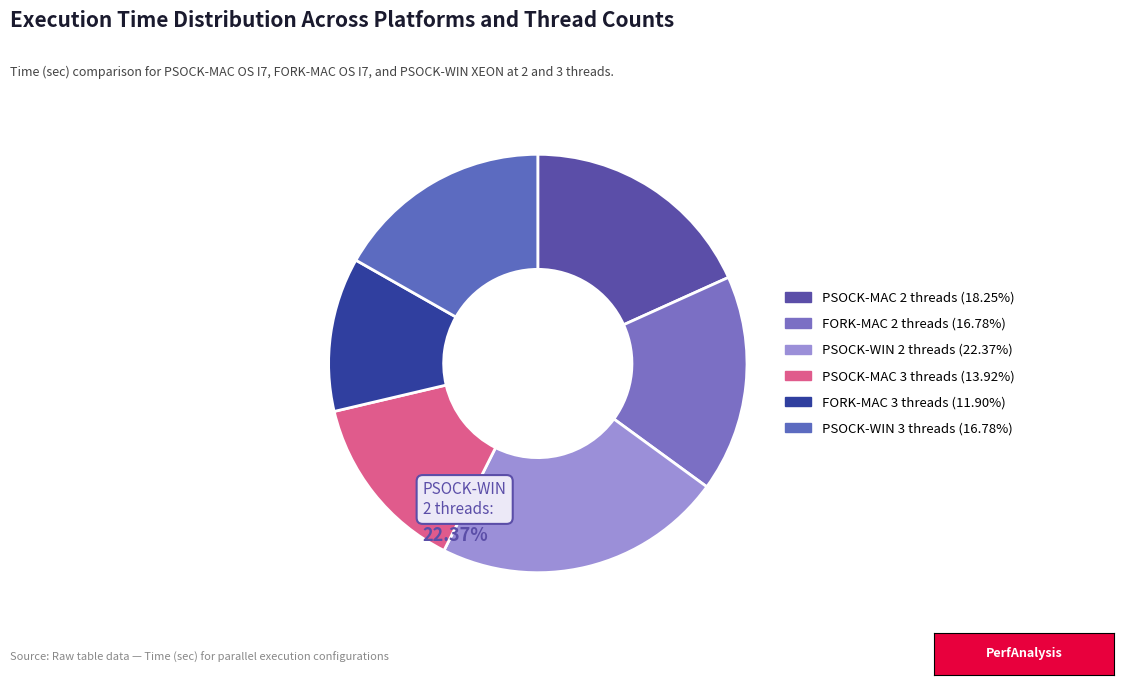

True or false: PSOCK-MAC OS I7 (2 threads) accounts for 5% of the total.

False